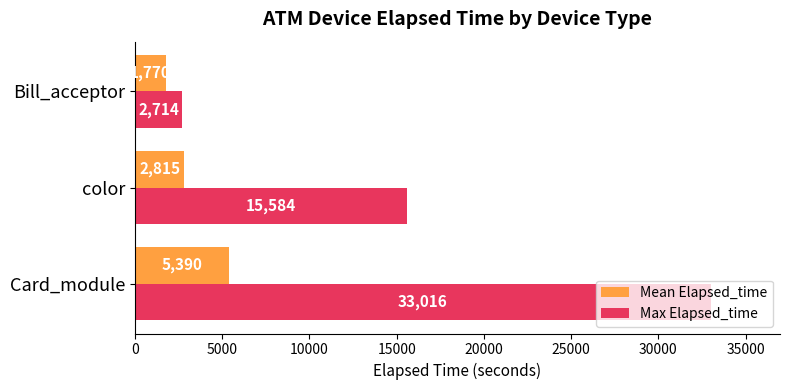

How many data points in Mean Elapsed_time are less than 2815?

1